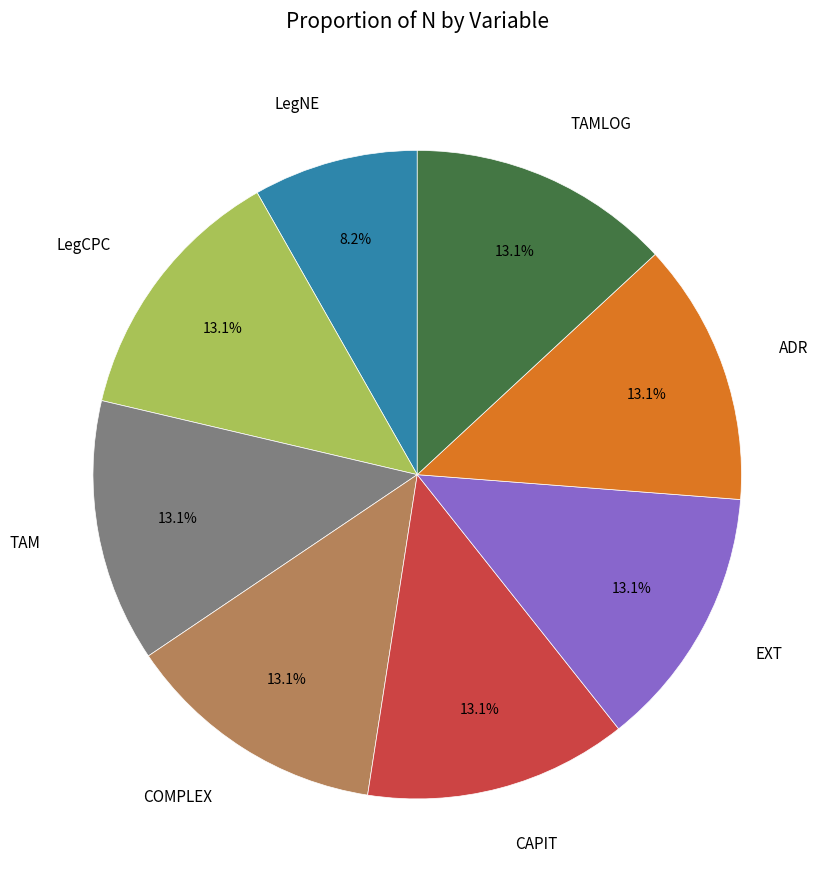

Is there any slice that represents more than half of the pie?

No